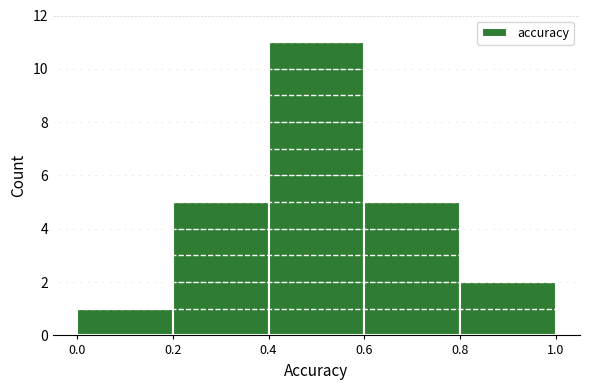

What is the height of the bar covering 0.2 to 0.4 on the x-axis? The values are not printed on the chart, so give them approximately, as read against the axis.

5